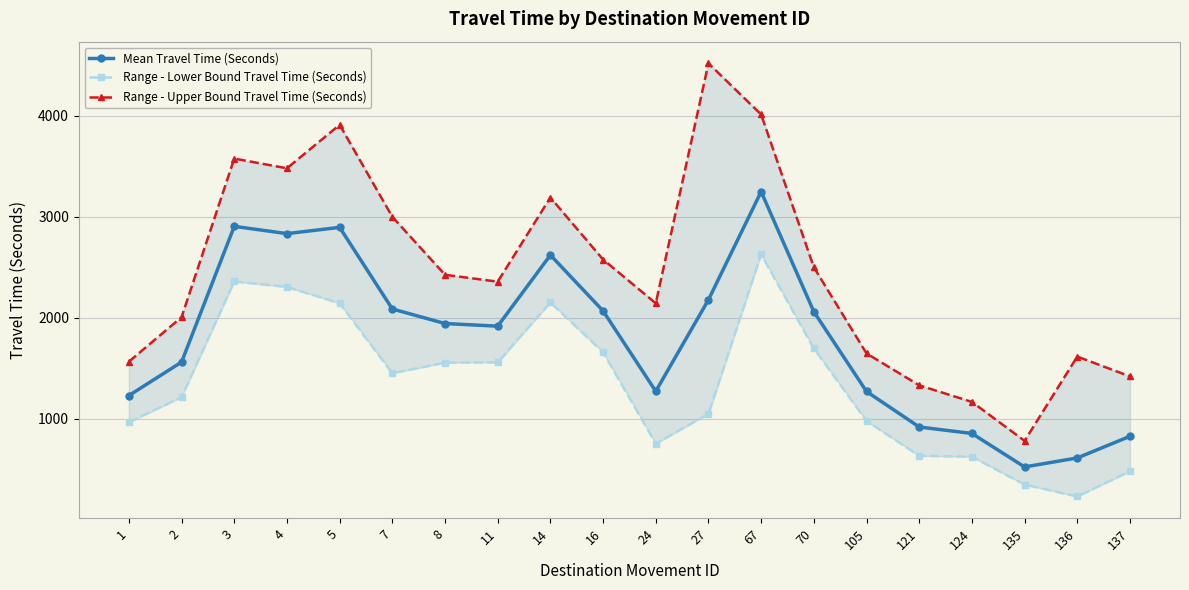

Reading left to right, transcribe all the data shown in this chart.

Mean Travel Time (Seconds): 1231	1562	2904	2832	2894	2087	1943	1917	2620	2068	1273	2178	3247	2060	1271	920	856	525	614	828
Range - Lower Bound Travel Time (Seconds): 967	1215	2359	2305	2143	1452	1556	1559	2152	1659	756	1050	2628	1697	980	635	626	351	233	482
Range - Upper Bound Travel Time (Seconds): 1566	2006	3574	3478	3908	2998	2425	2357	3189	2576	2143	4516	4010	2499	1647	1332	1168	783	1616	1420